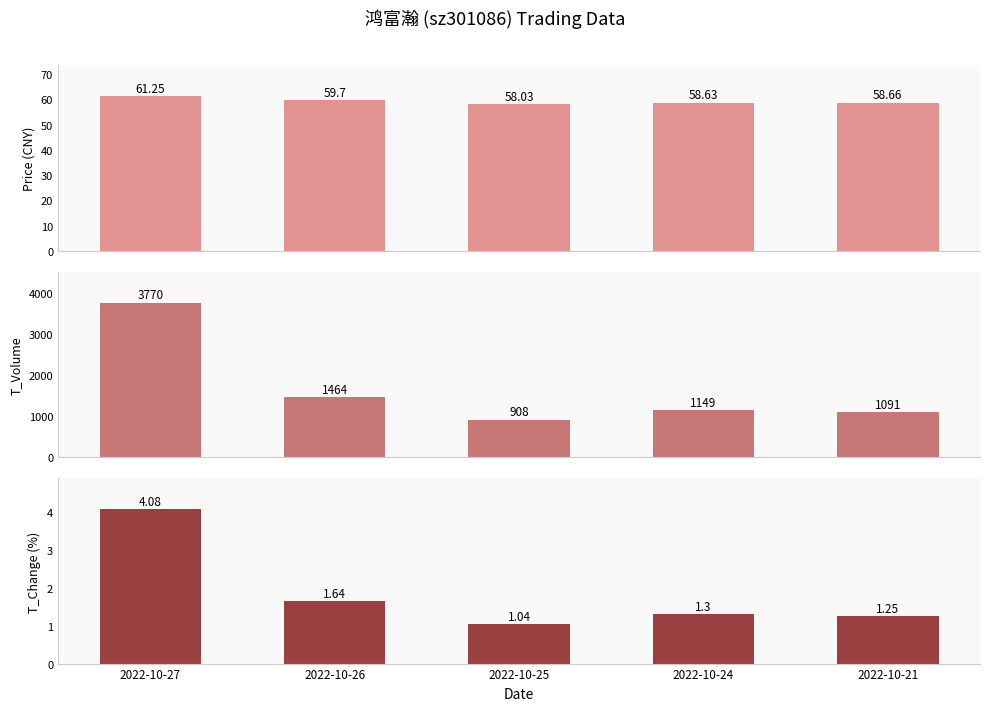

Where is t_change nearest to the value 2?

2022-10-26